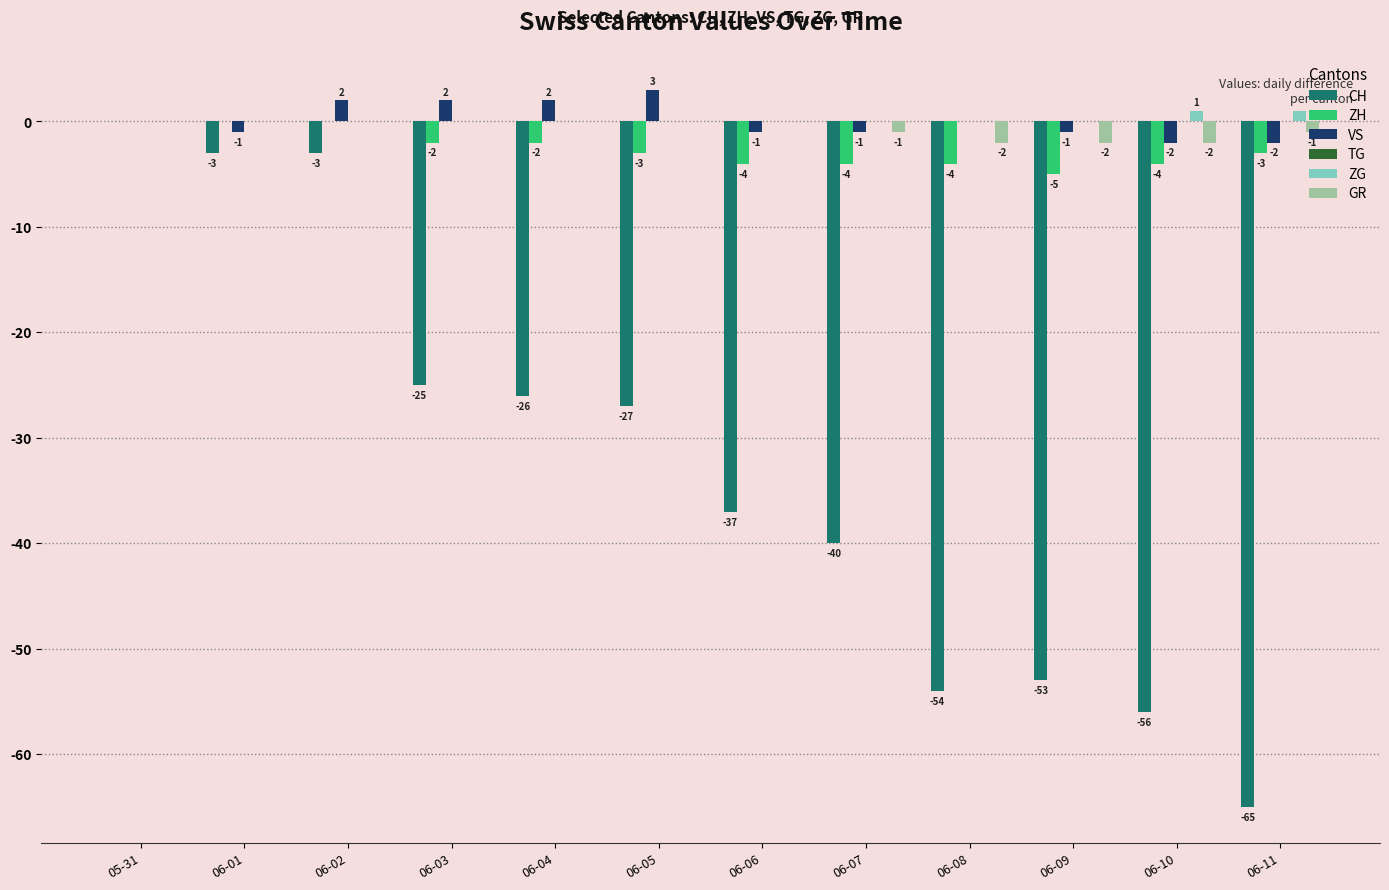

Is it true that CH equals -26 at 06-04?

True